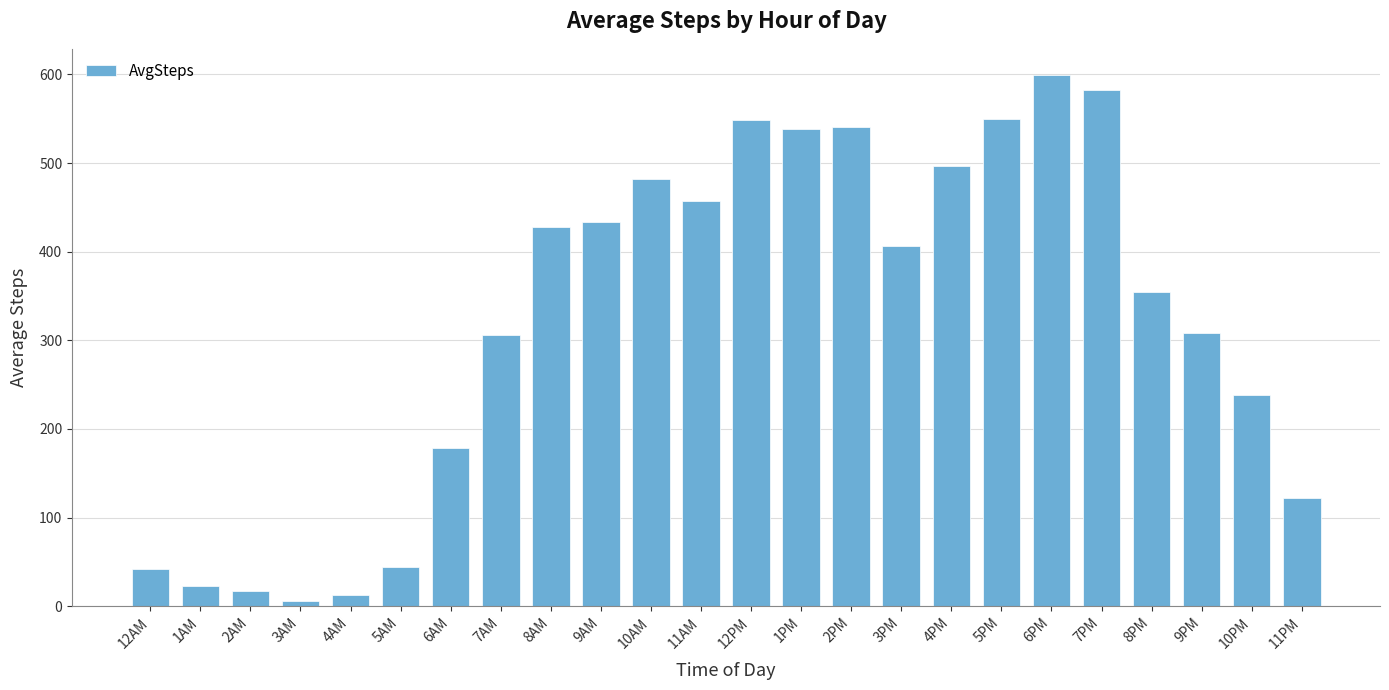

What is the average value?

321